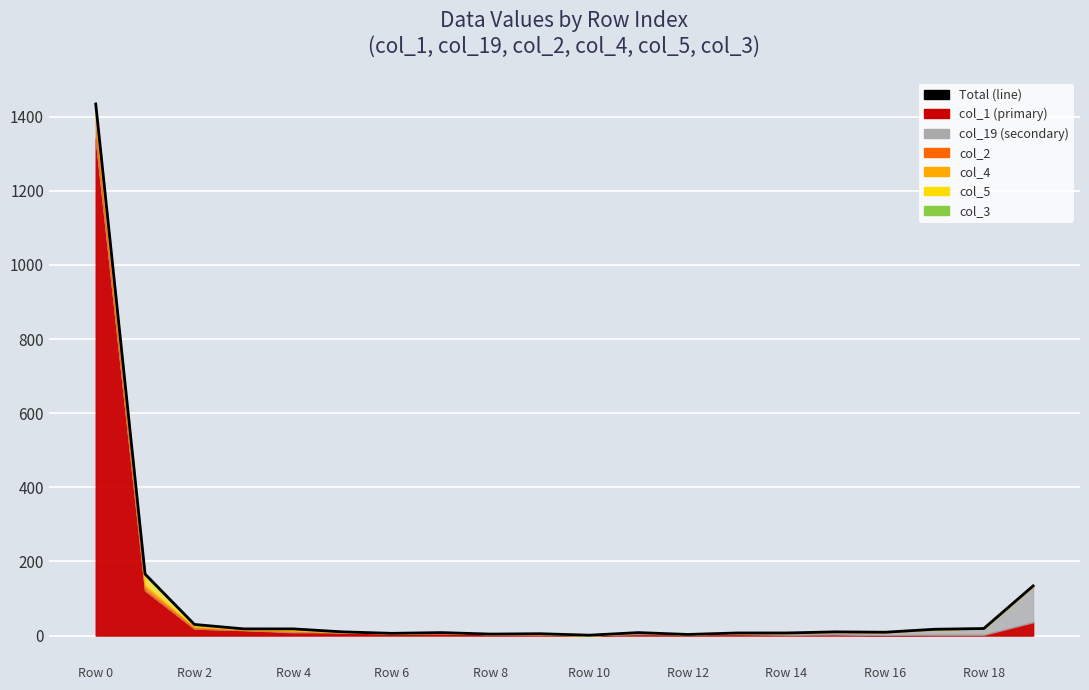

Which label corresponds to the smallest value in the chart?

Row 10